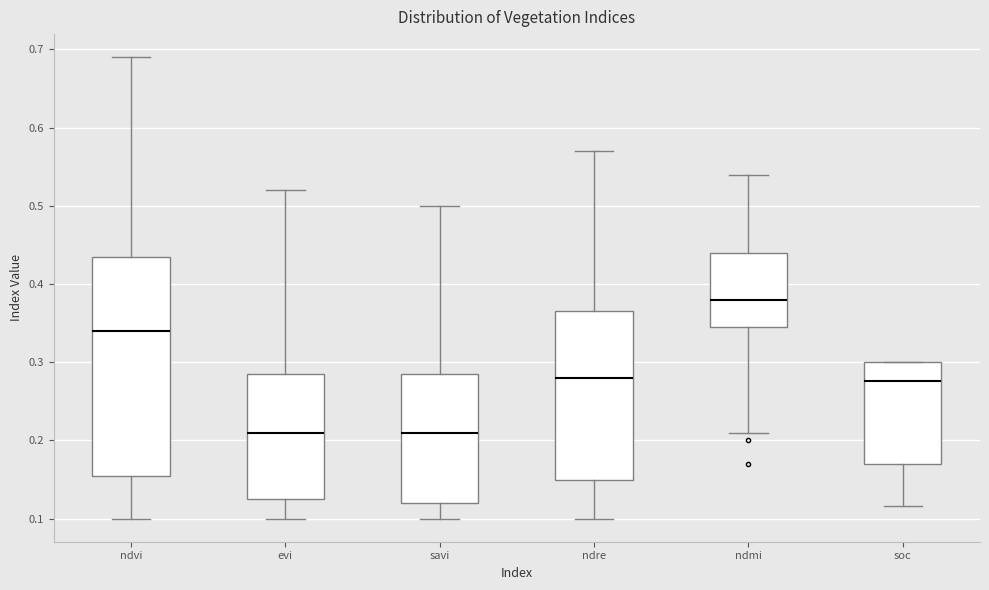

Reading left to right, transcribe this box plot: for each box, give where its median line is, the range the box spans, and where its two whiskers end, as read against the y-axis. The values are not printed on the chart, so give them approximately, as read against the axis.

ndvi: median 0.34, box 0.16 to 0.44, whiskers 0.10 to 0.69
evi: median 0.21, box 0.13 to 0.29, whiskers 0.10 to 0.52
savi: median 0.21, box 0.12 to 0.29, whiskers 0.10 to 0.50
ndre: median 0.28, box 0.15 to 0.37, whiskers 0.10 to 0.57
ndmi: median 0.38, box 0.35 to 0.44, whiskers 0.21 to 0.54
soc: median 0.28, box 0.17 to 0.30, whiskers 0.12 to 0.30